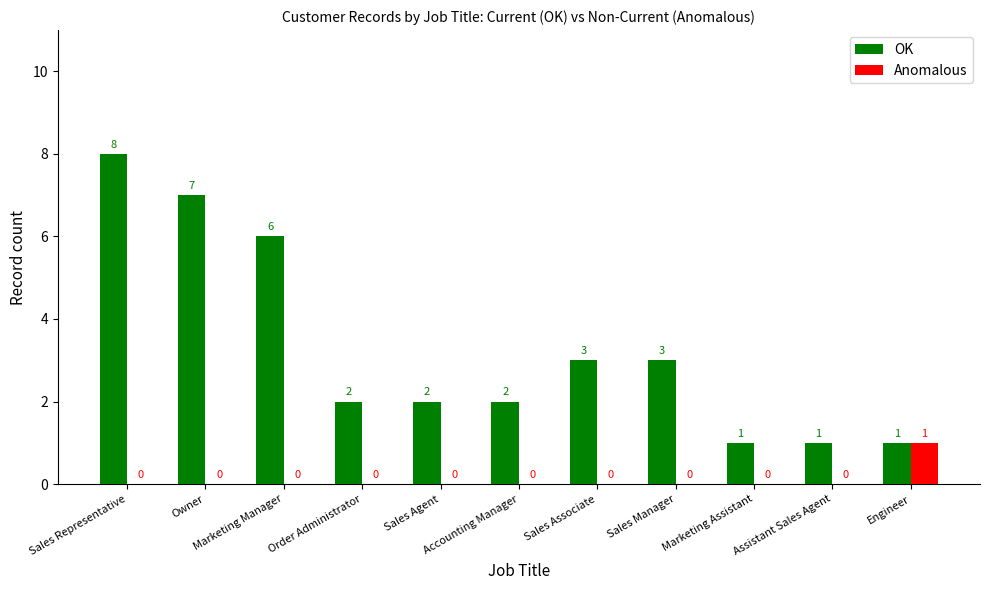

What is the sum of all OK values?

36